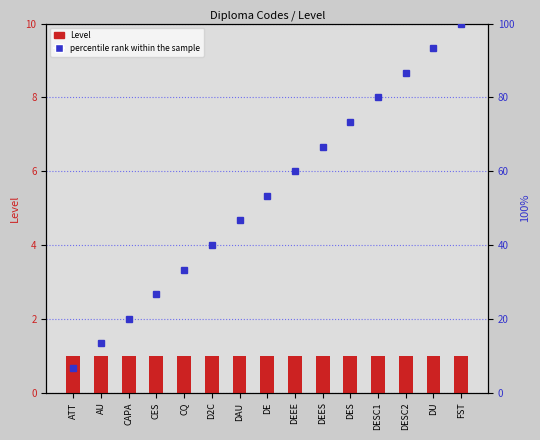

Reading left to right, what are all the values shown in this chart?

Level: 1.0	1.0	1.0	1.0	1.0	1.0	1.0	1.0	1.0	1.0	1.0	1.0	1.0	1.0	1.0
percentile rank within the sample: 6.7	13.3	20.0	26.7	33.3	40.0	46.7	53.3	60.0	66.7	73.3	80.0	86.7	93.3	100.0